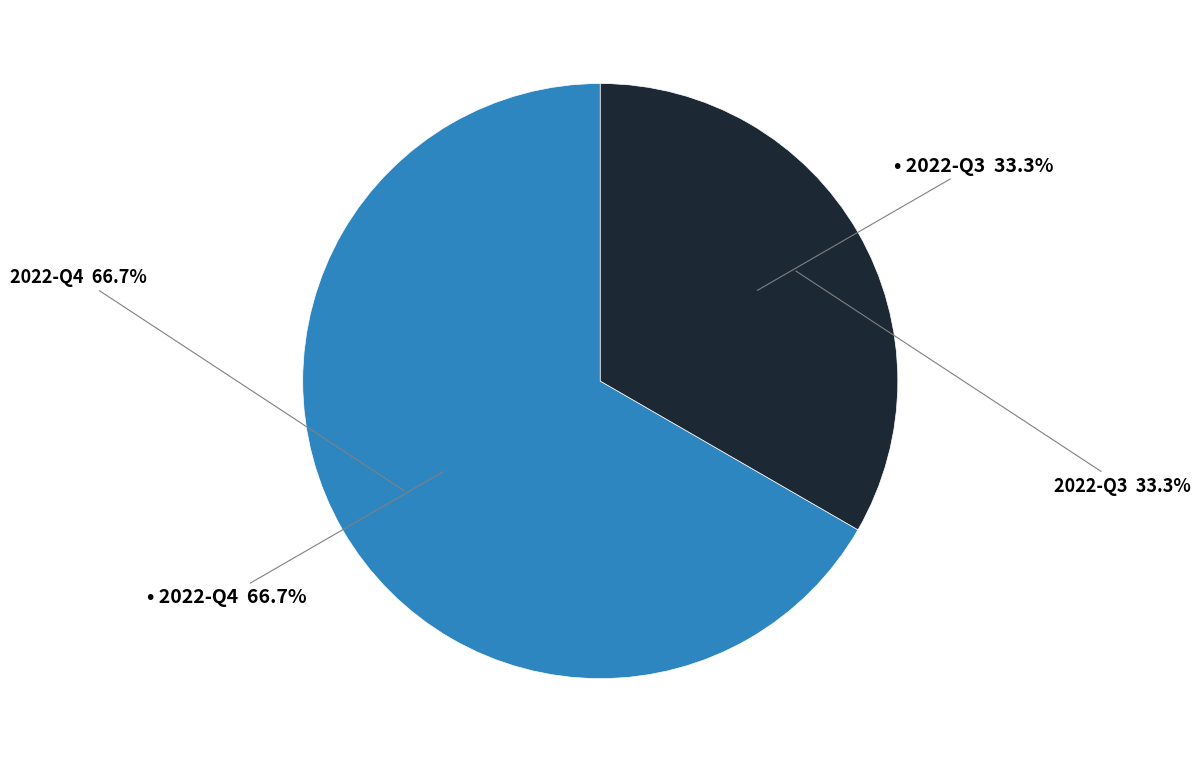

Combined, do 2022-Q3 and 2022-Q4 account for over 50%?

Yes